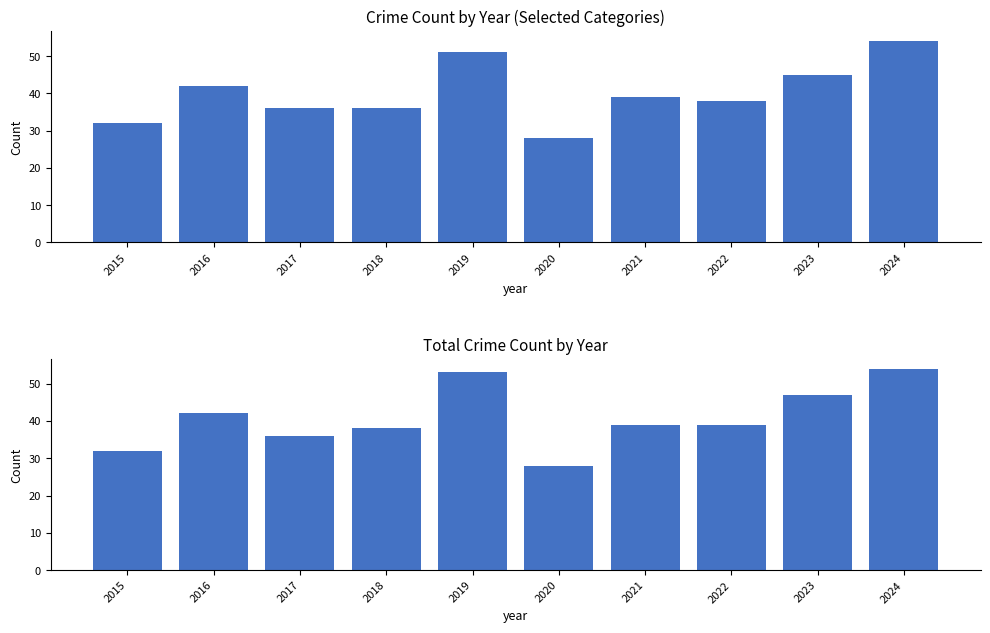

What is the value of the Combined (AA + AB + Robbery) bar at the 6th from the left?

28